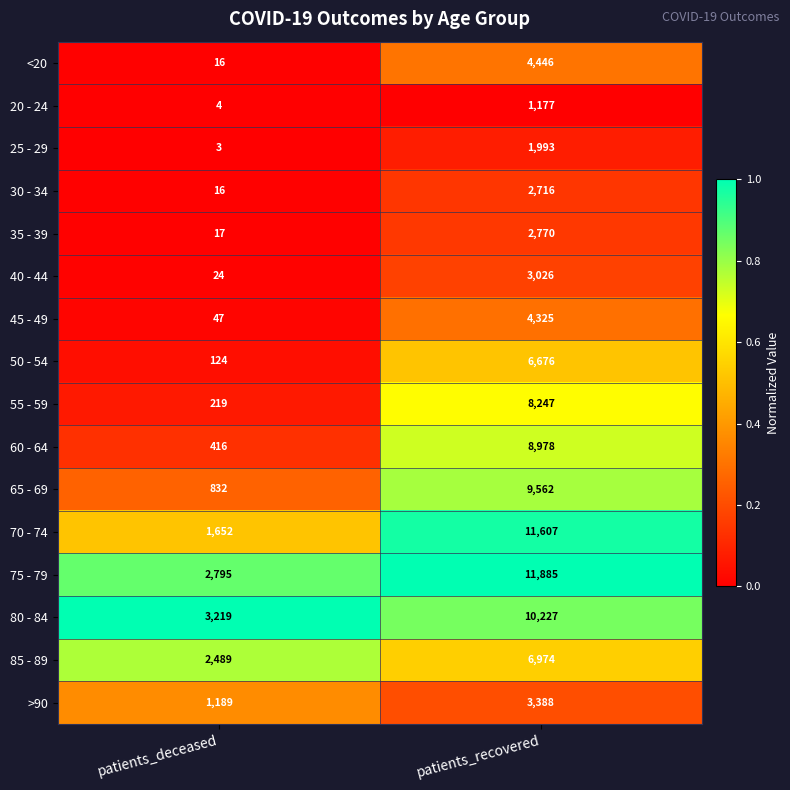

Where is 55 - 59 nearest to the value 4233?

patients_deceased